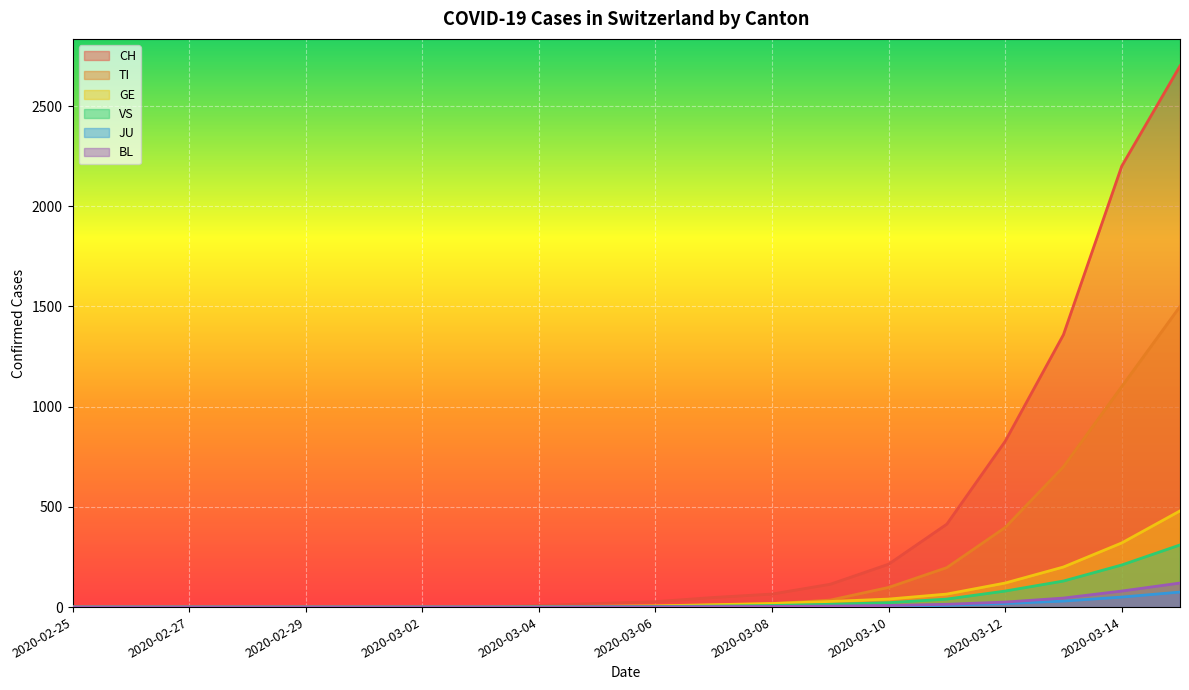

How many values in JU are above zero?

9